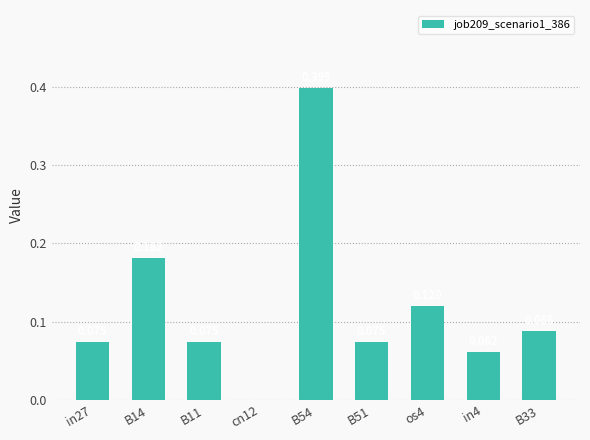

What position from the right is B51?

4